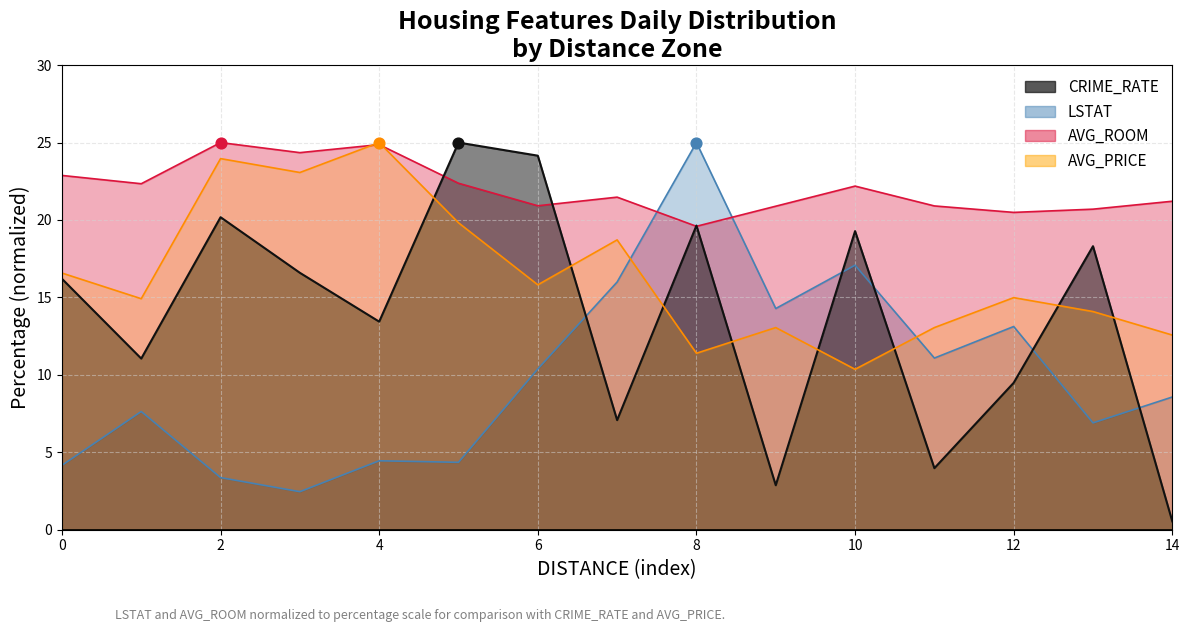

Which series reaches the minimum Y coordinate?

CRIME_RATE